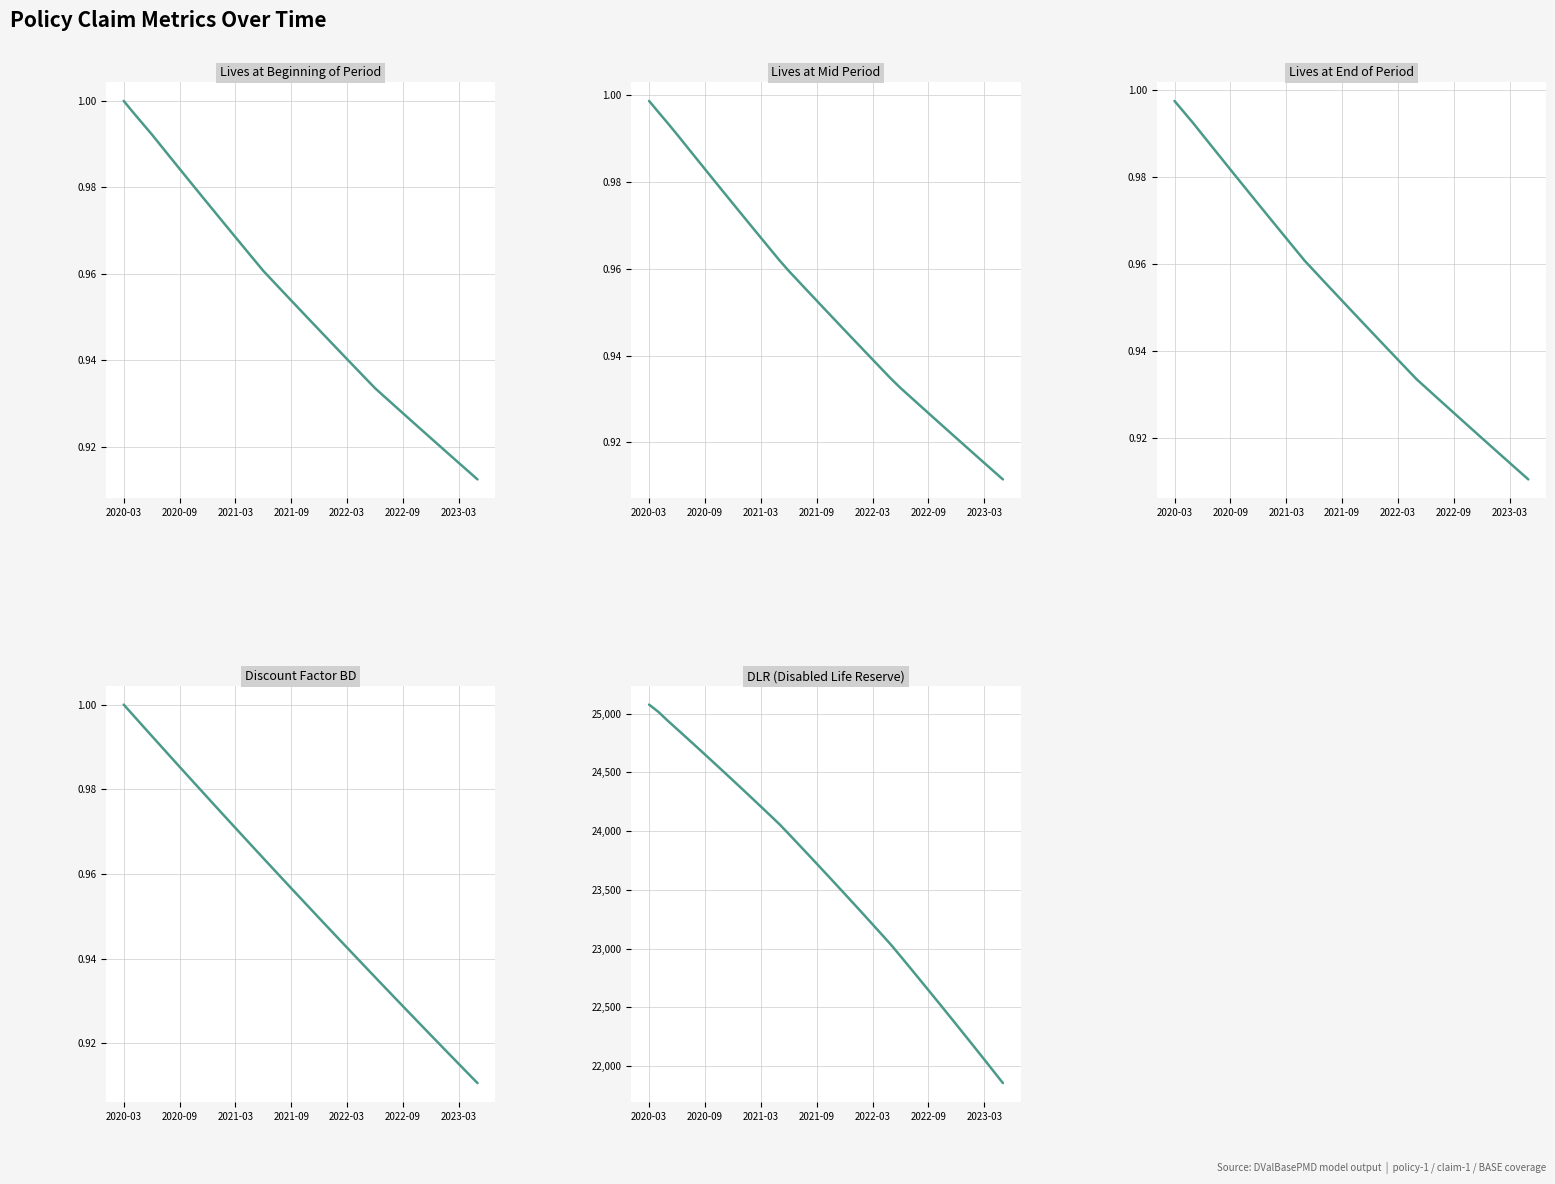

What is the value of the DLR (Disabled Life Reserve) point at the 14th from the left?

24134.0